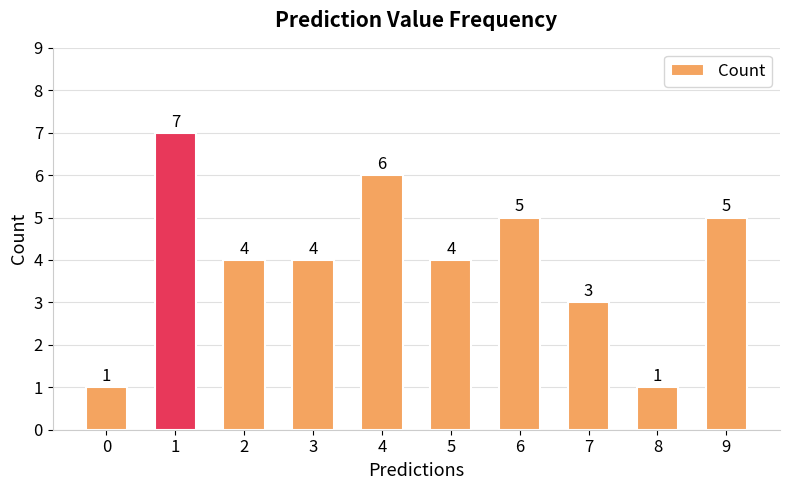

True or false: the data shows 3 at 1.

False